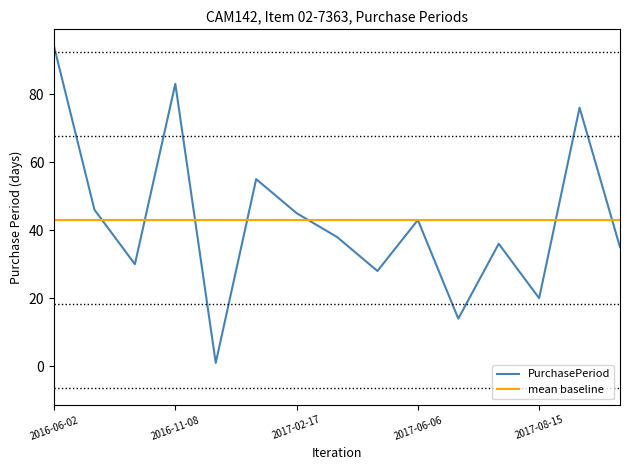

Is it true that the value at 2017-08-15 is 20?

True